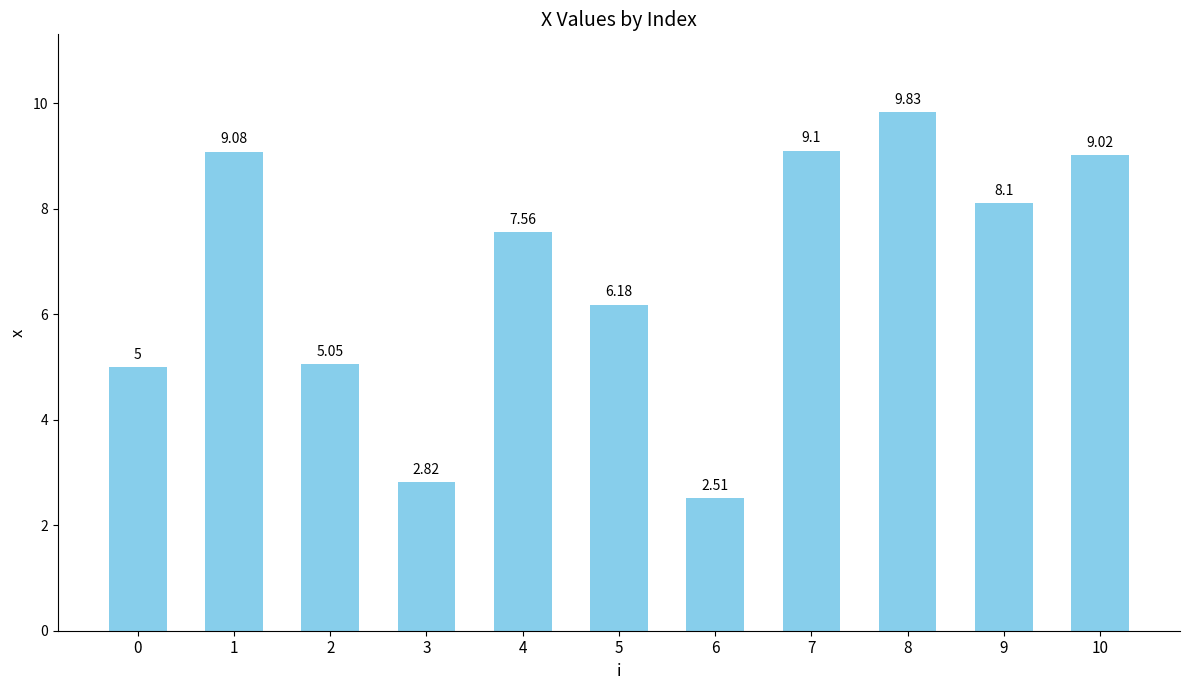

List the labels in order of value, smallest first.

6, 3, 0, 2, 5, 4, 9, 10, 1, 7, 8